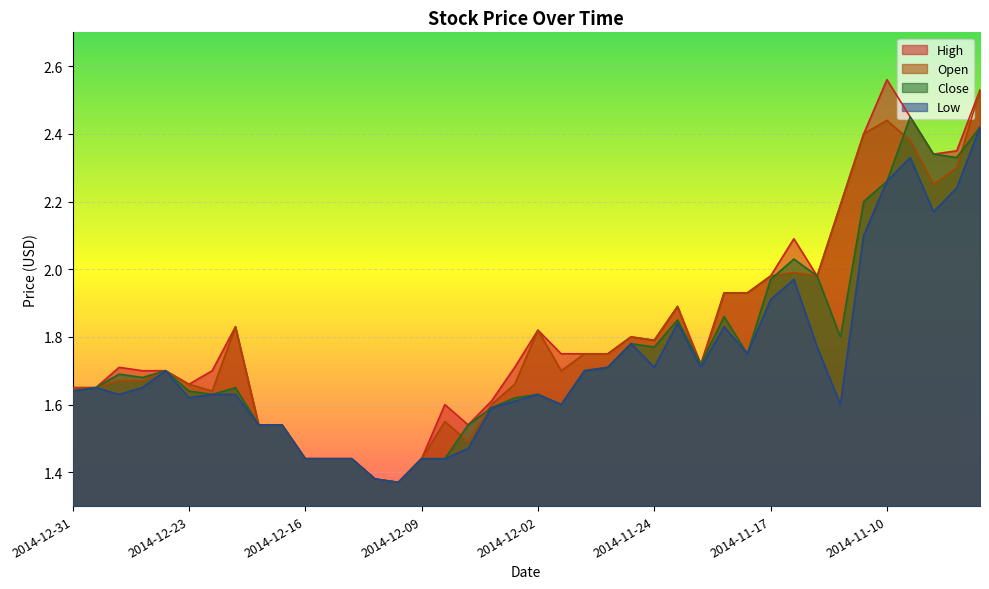

List the labels in order of High value, smallest first.

2014-12-10, 2014-12-11, 2014-12-16, 2014-12-15, 2014-12-12, 2014-12-09, 2014-12-18, 2014-12-17, 2014-12-05, 2014-12-08, 2014-12-04, 2014-12-31, 2014-12-30, 2014-12-23, 2014-12-26, 2014-12-24, 2014-12-22, 2014-12-29, 2014-12-03, 2014-11-20, 2014-12-01, 2014-11-28, 2014-11-26, 2014-11-24, 2014-11-25, 2014-12-02, 2014-12-19, 2014-11-21, 2014-11-19, 2014-11-18, 2014-11-17, 2014-11-13, 2014-11-14, 2014-11-12, 2014-11-06, 2014-11-05, 2014-11-11, 2014-11-07, 2014-11-04, 2014-11-10